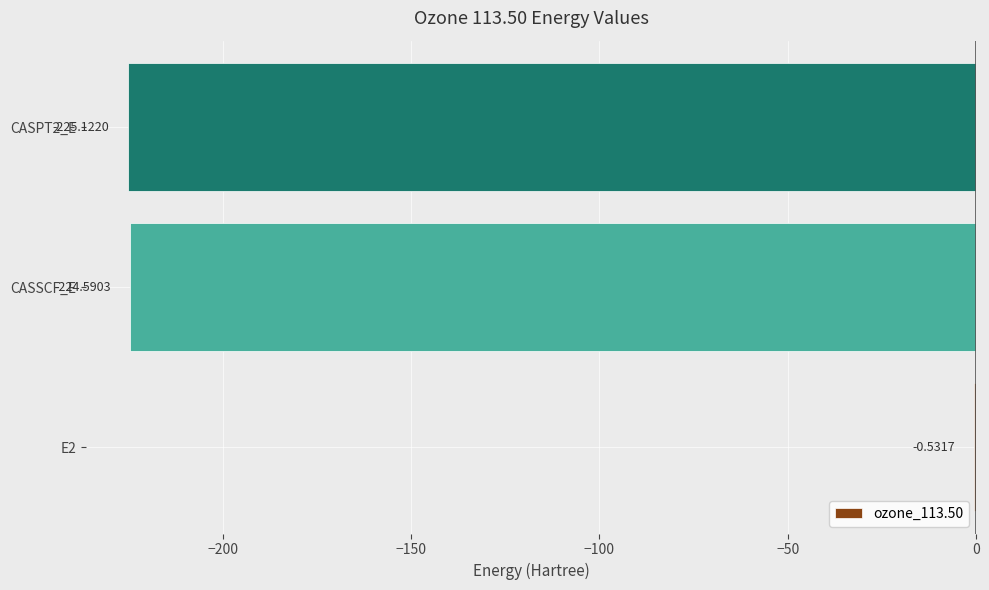

Which has a higher value, CASSCF_E or E2?

E2